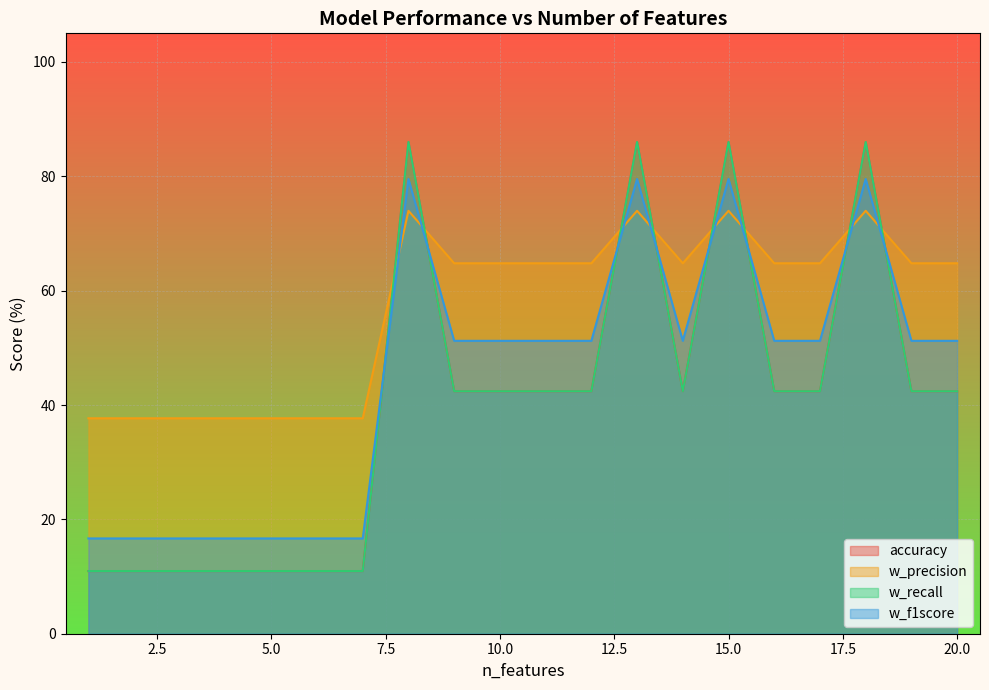

What is the sum of all w_recall values?

802.4